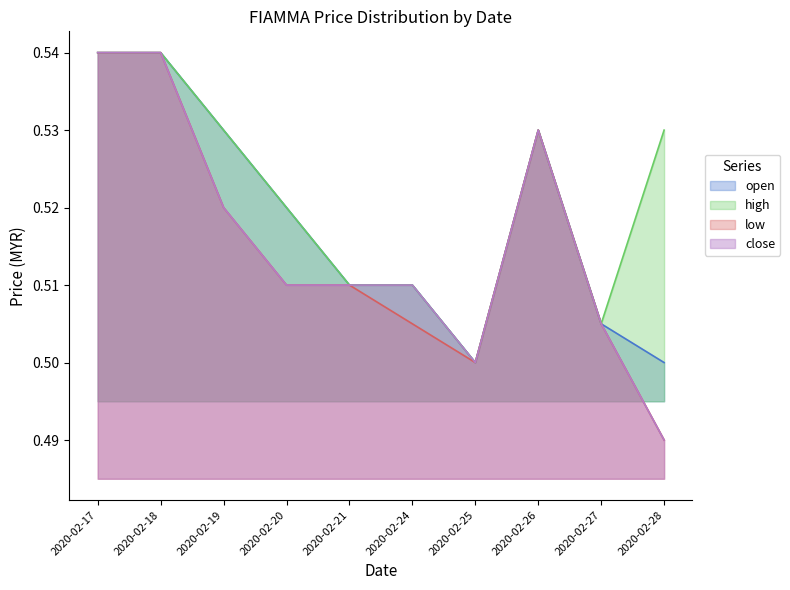

Which has a higher value, 2020-02-25 or 2020-02-17?

2020-02-17